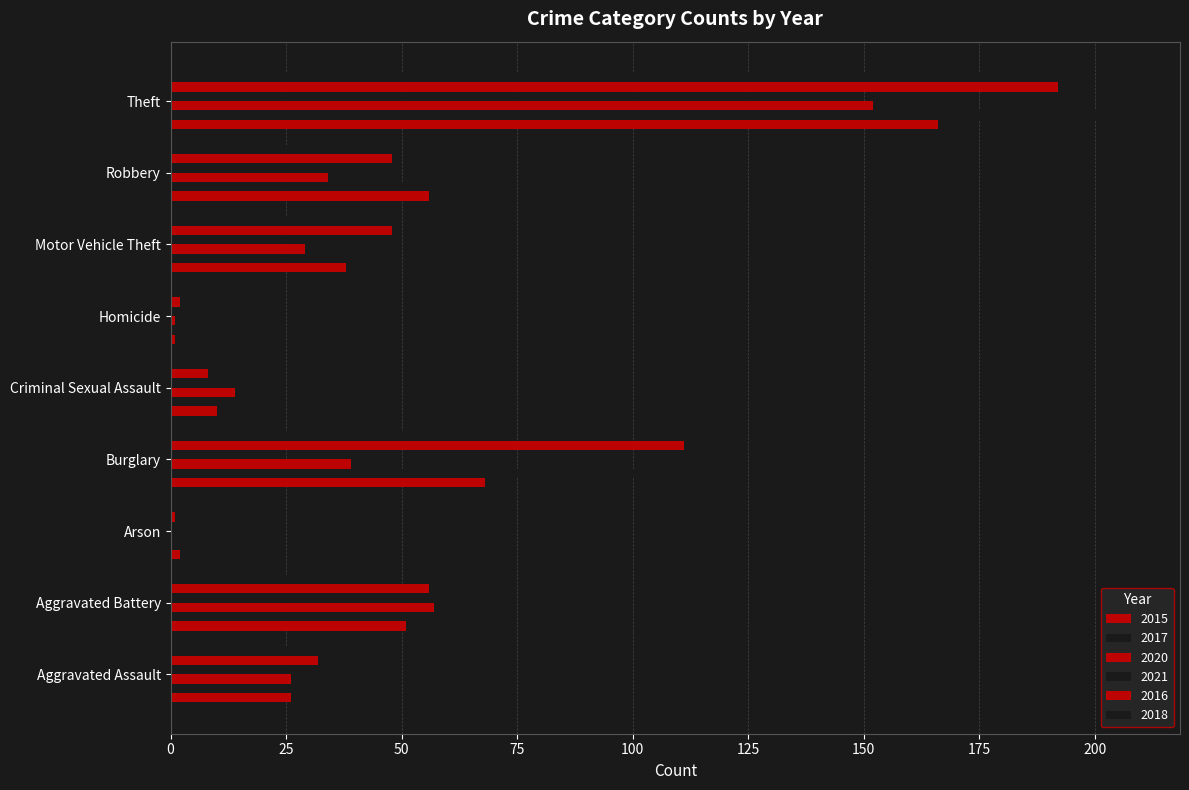

What is the total value across all series at Aggravated Assault?

192